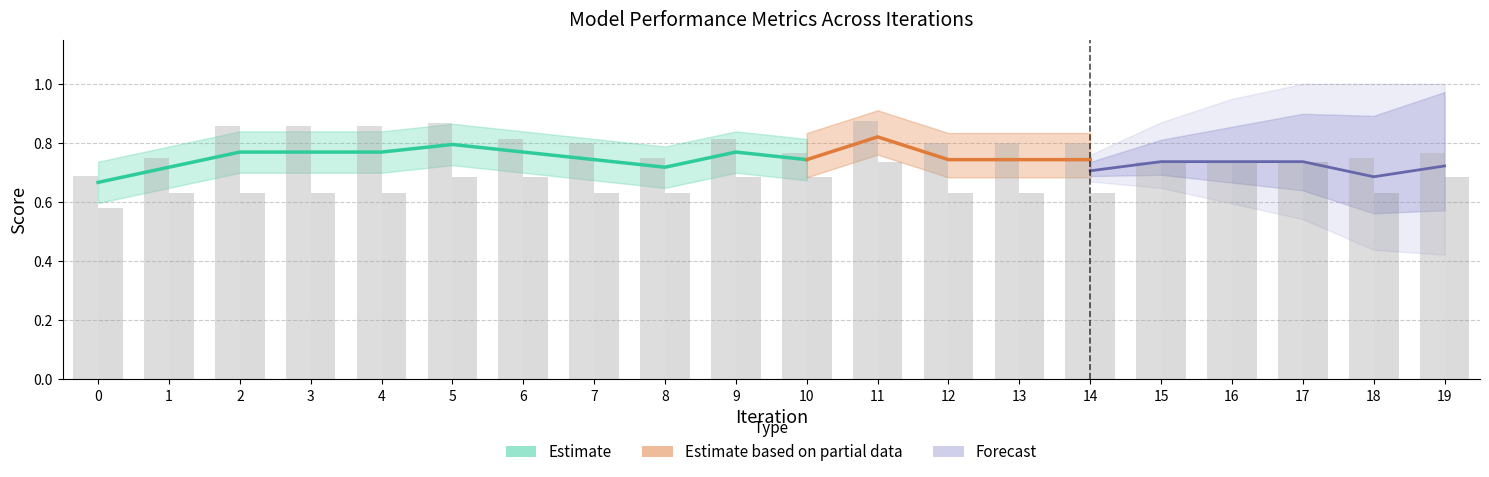

At how many categories does at least one series exceed 0?

20